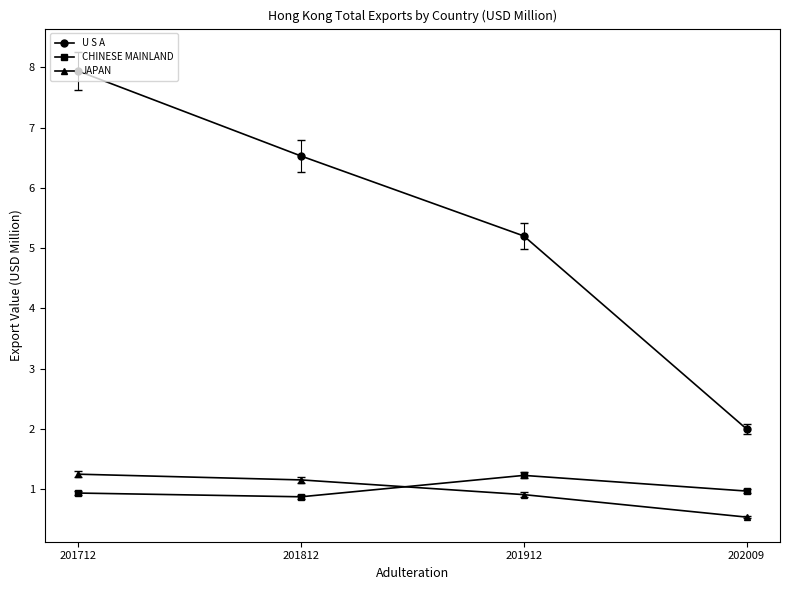

True or false: CHINESE MAINLAND and U S A cross at least once.

False